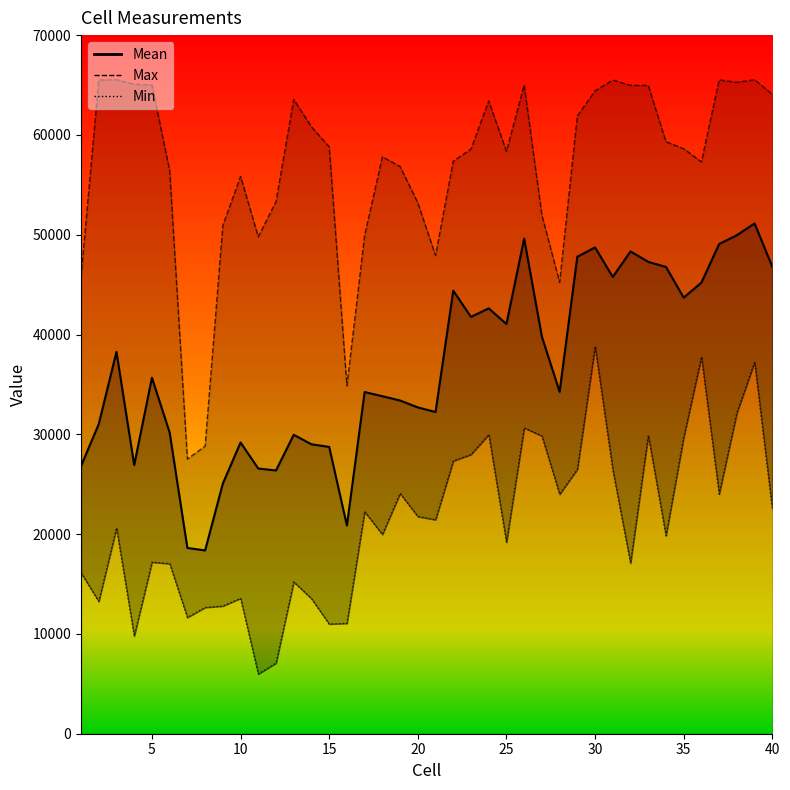

Rank the series by their average value, from highest to lowest.

Max, Mean, Min